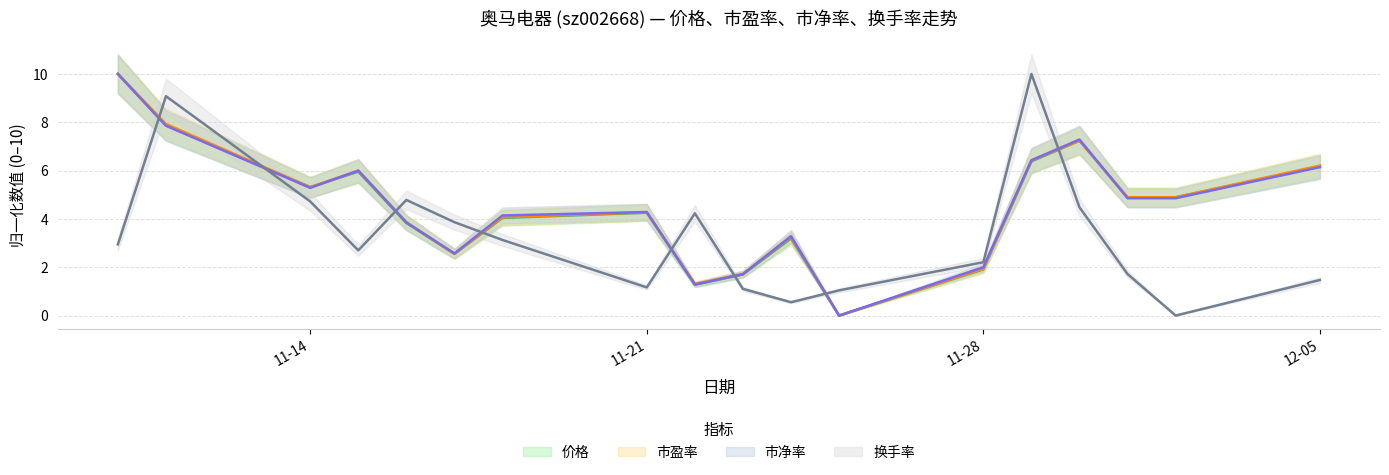

What is the total value across all series at 12-05?

20.0